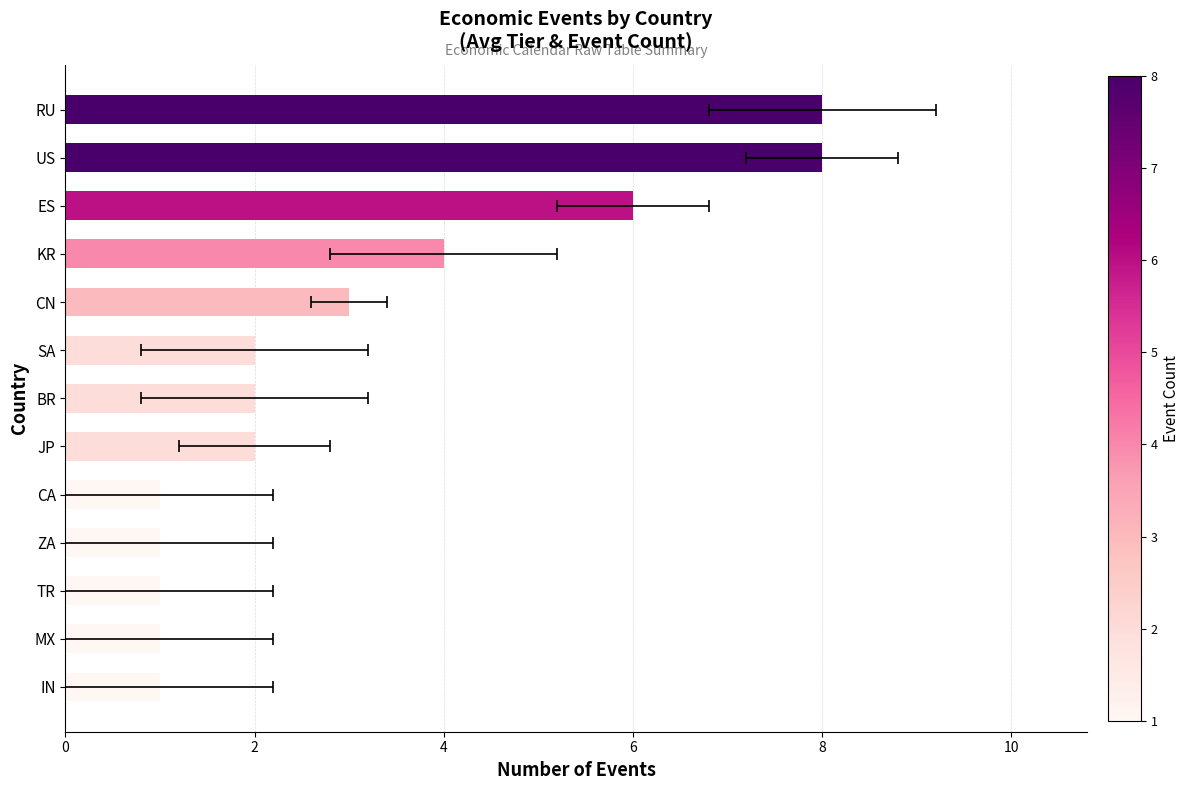

Between CA and JP, which is larger?

JP